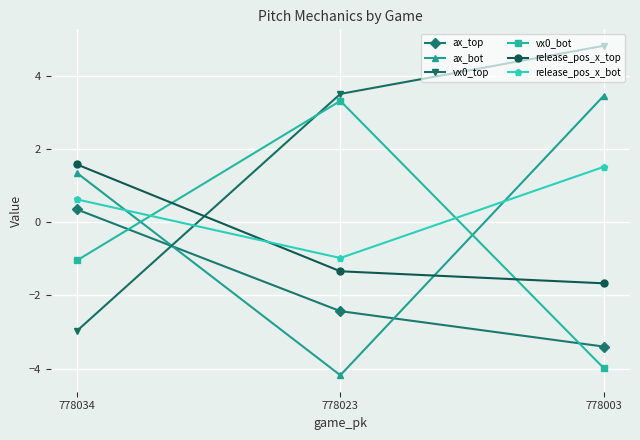

What is the difference between the highest and lowest values at 778023?

7.7